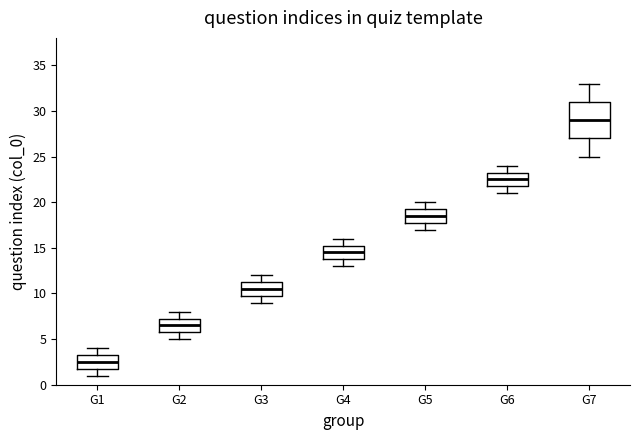

Which box is the tallest, from its lower edge to its upper edge?

G7